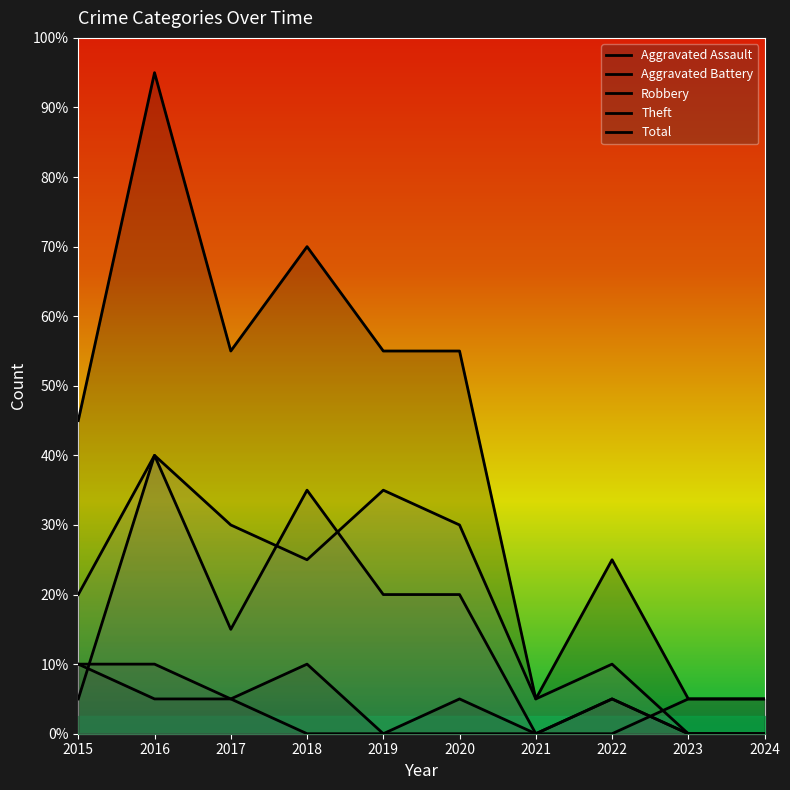

At which label does Theft first exceed 5?

2016